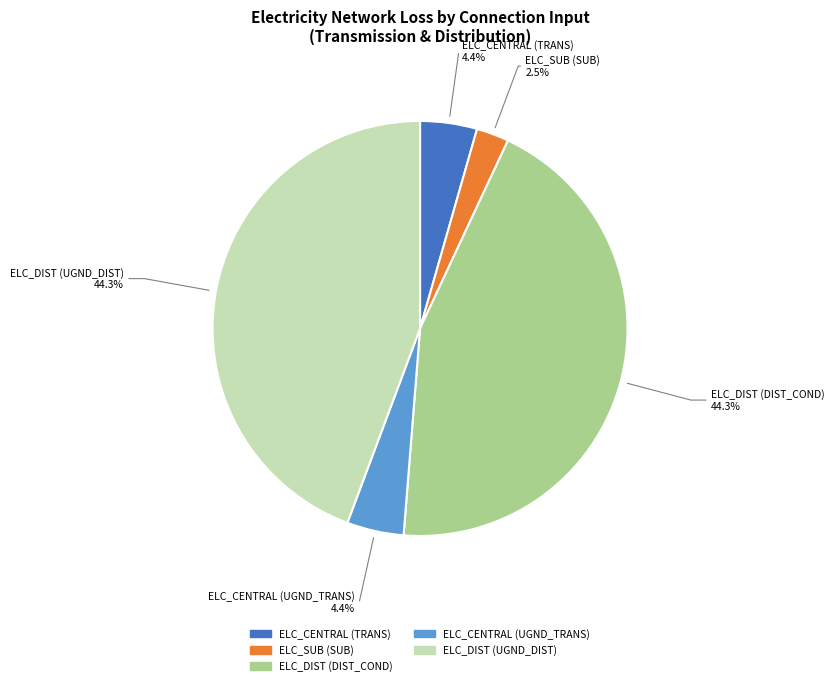

Is there any slice that represents more than half of the pie?

No